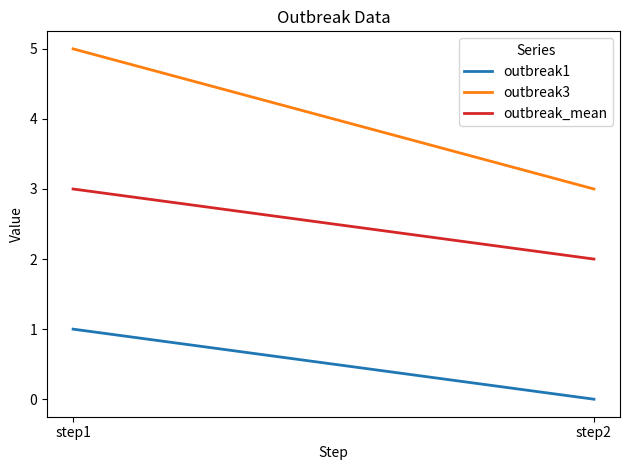

Reading left to right, what are all the values shown in this chart?

outbreak1: step1=1	step2=0
outbreak3: step1=5	step2=3
outbreak_mean: step1=3	step2=2